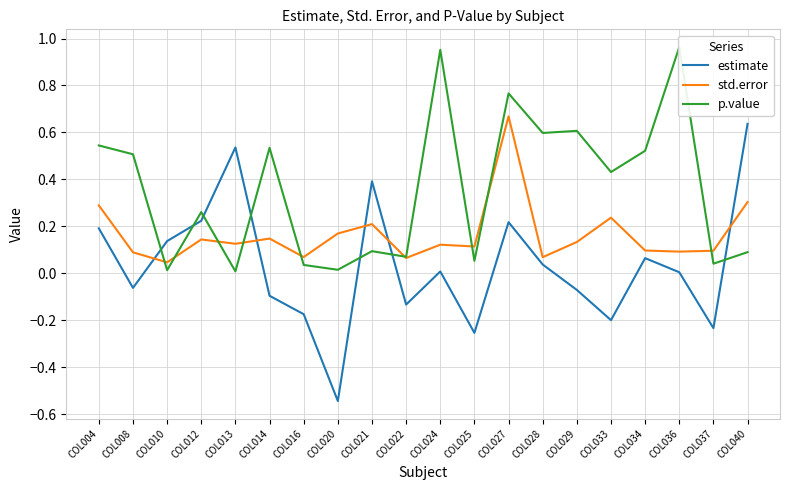

Which series has the largest total across all categories?

p.value